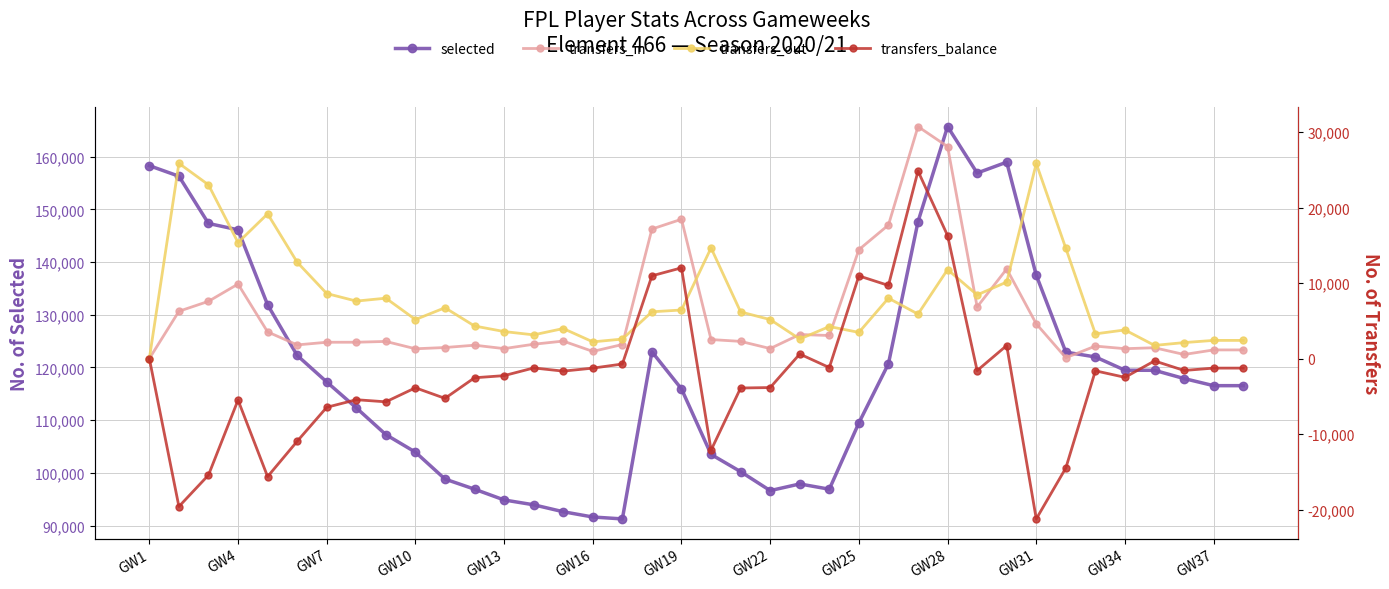

What is the spread (max minus min) of values at 25?

112698